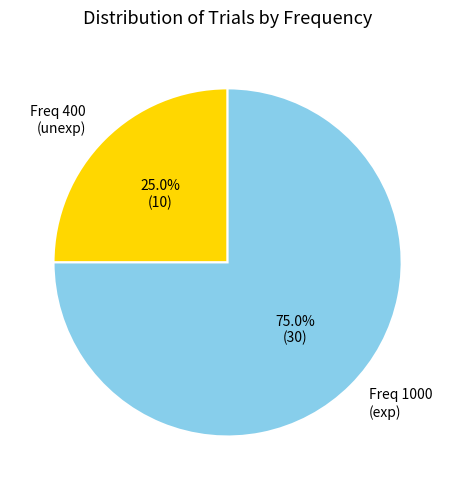

Is there a majority slice in this chart?

Yes